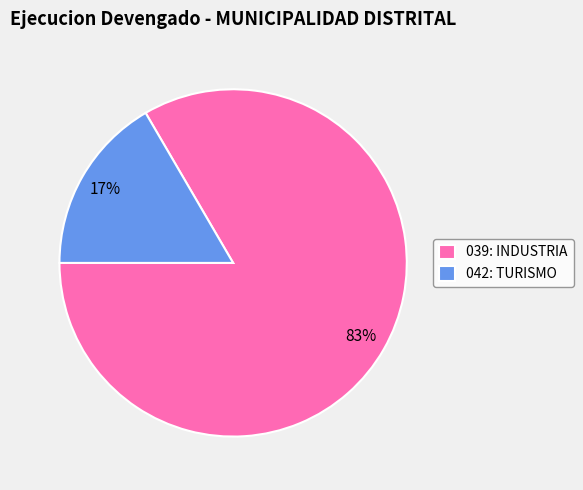

To the nearest percent, what portion does 042: TURISMO represent?

17%